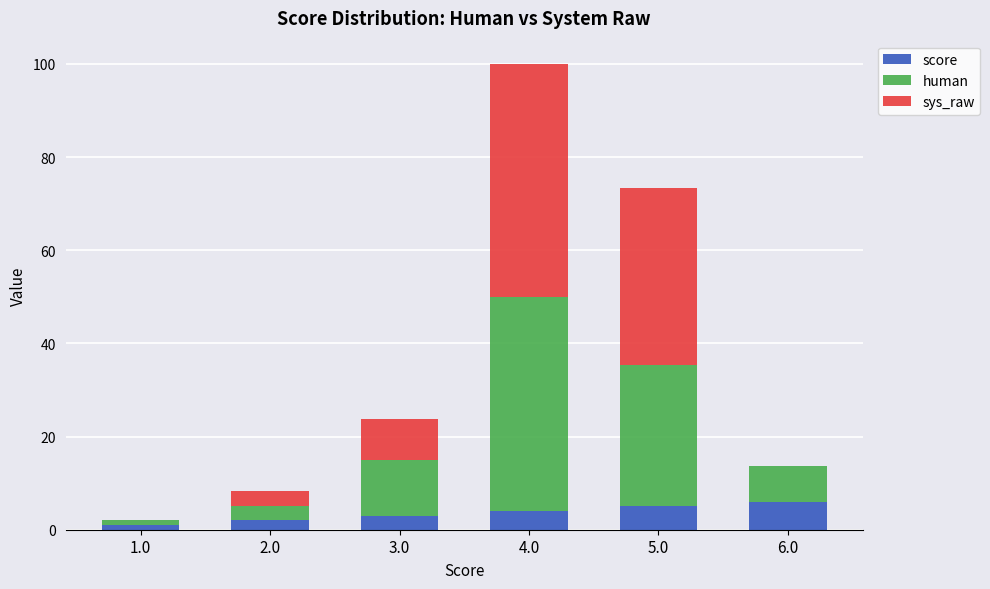

At which category is the sum across all series the highest?

4.0